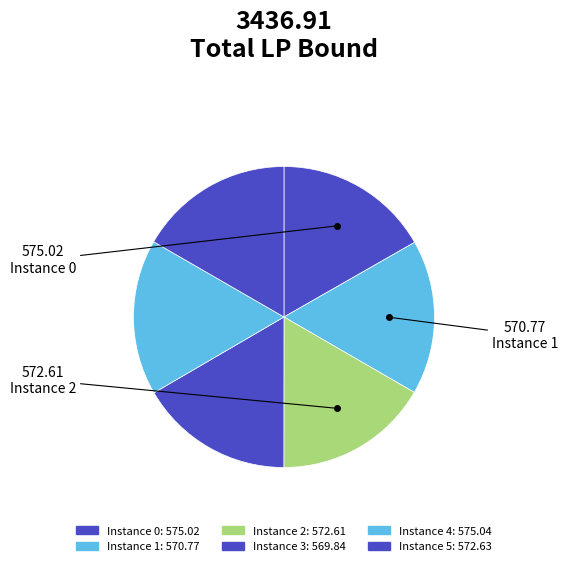

Count the number of slices in the pie.

6